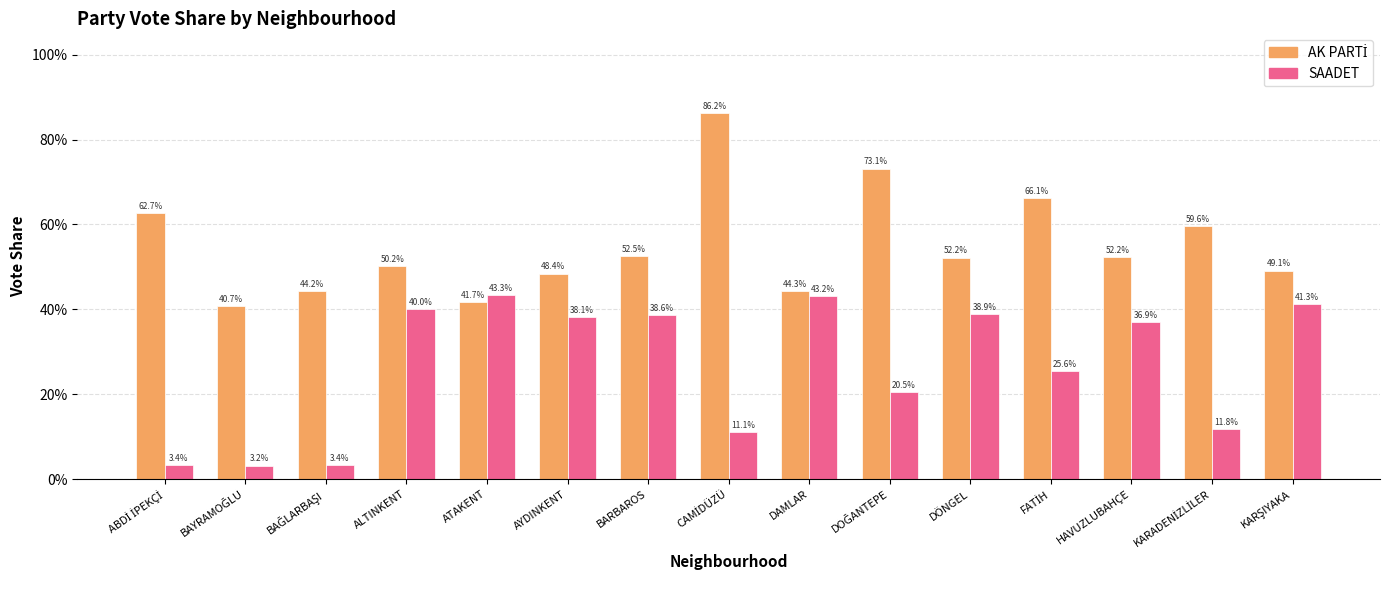

The AK PARTİ series shows 0.3 at KARŞIYAKA. True or false?

False